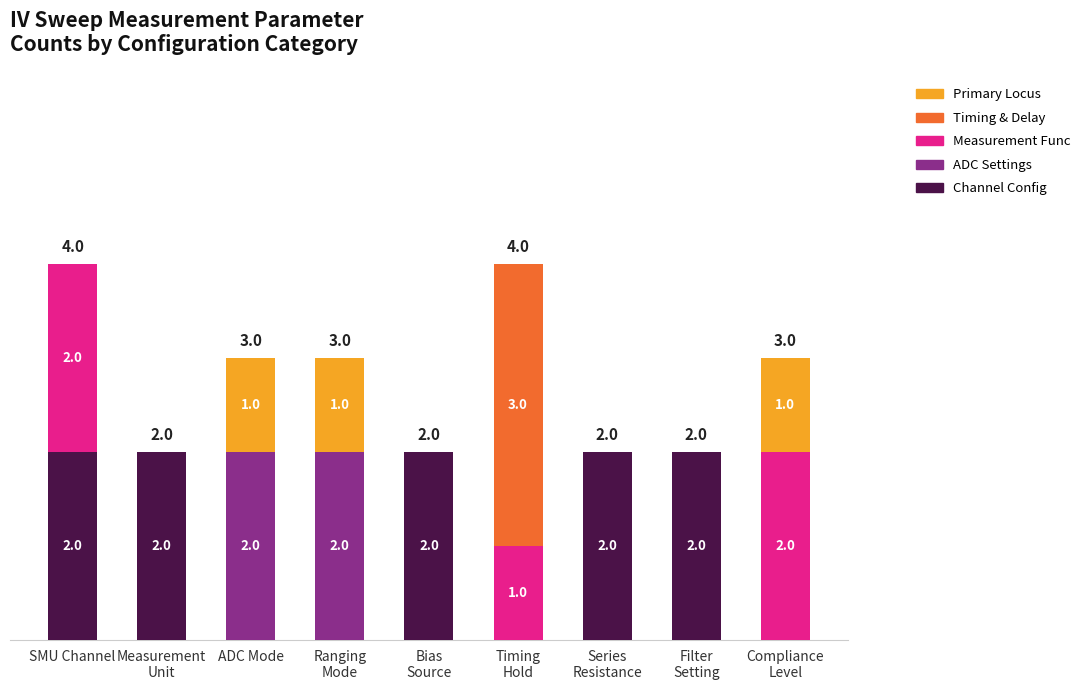

Which has a higher value, SMU Channel or Filter
Setting?

SMU Channel